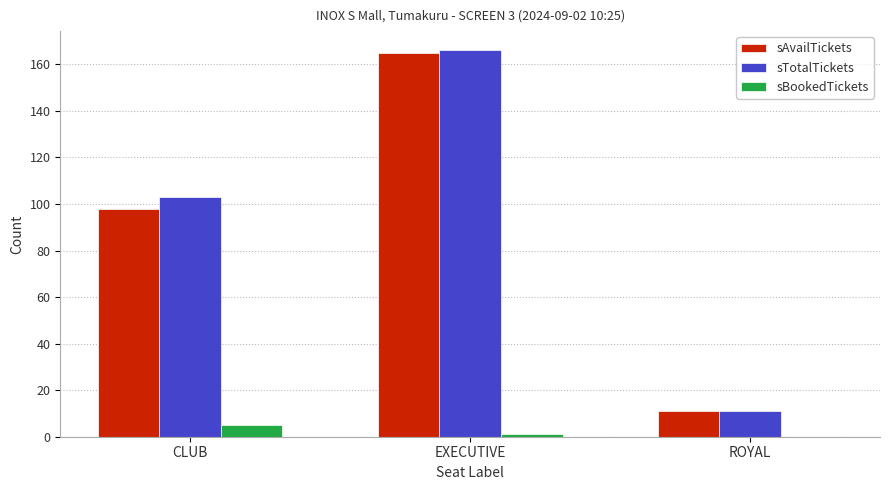

The value of sAvailTickets at ROYAL is 11. True or false?

True